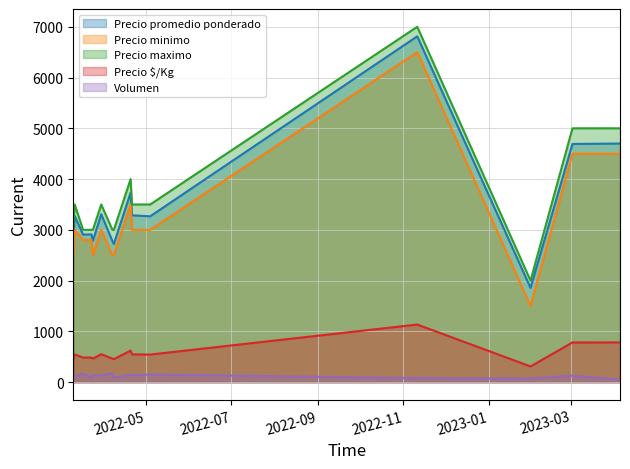

What is the difference between the maximum and minimum values in the Precio maximo series?

5000